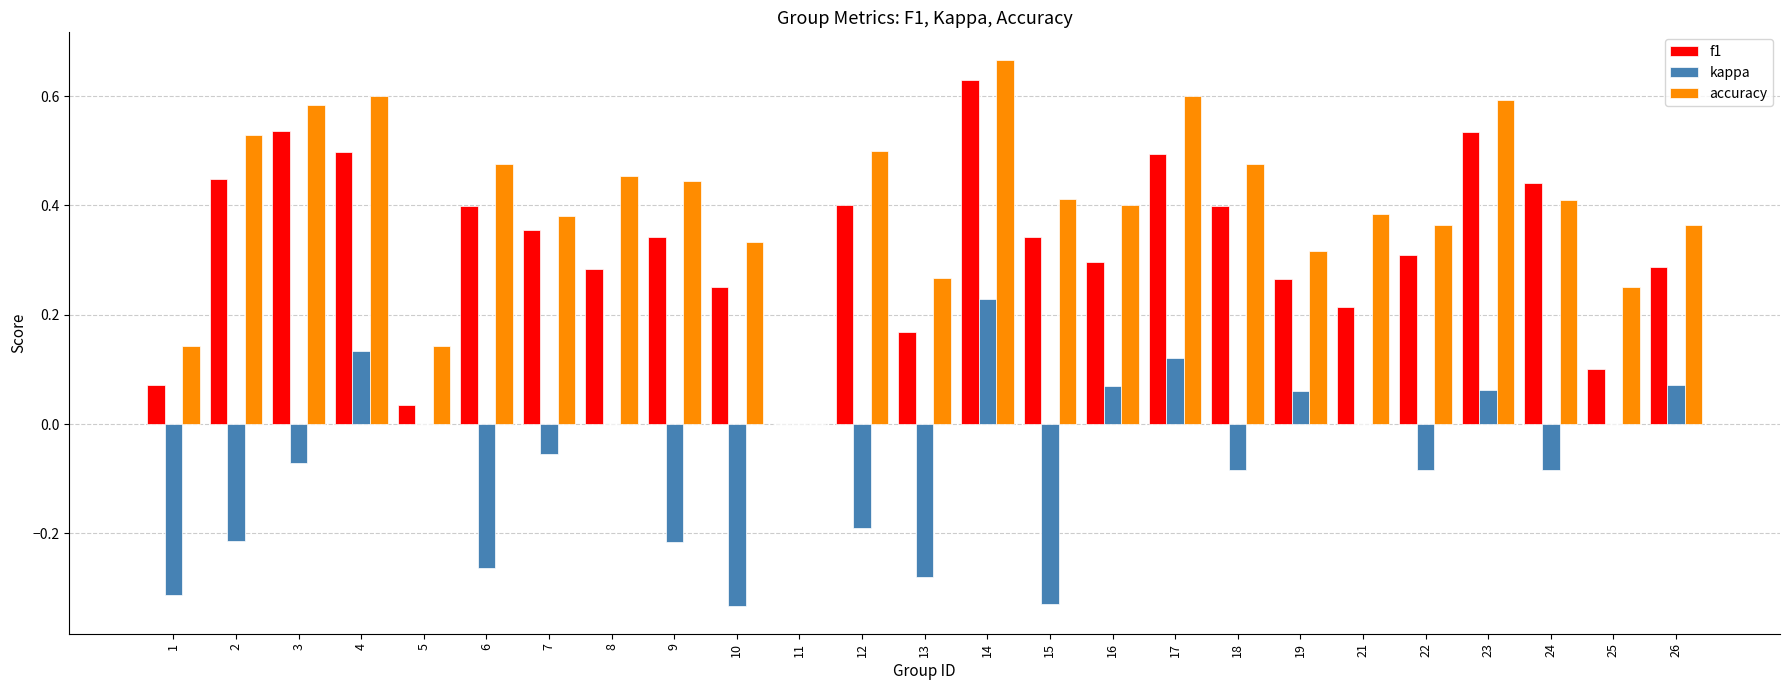

Between 5 and 16, which series saw the biggest shift?

f1